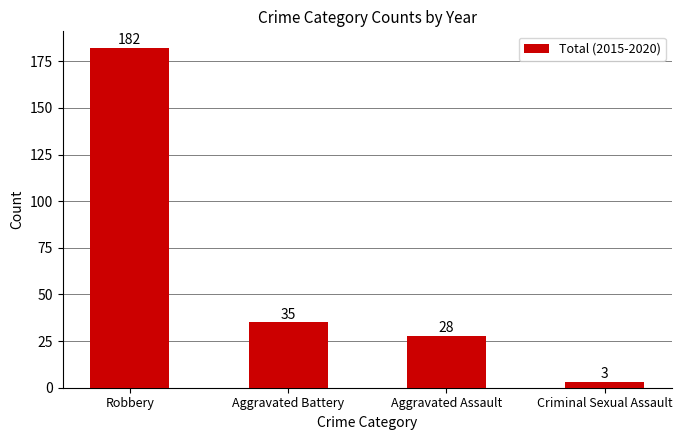

What is the change in value from Robbery to Criminal Sexual Assault?

-179